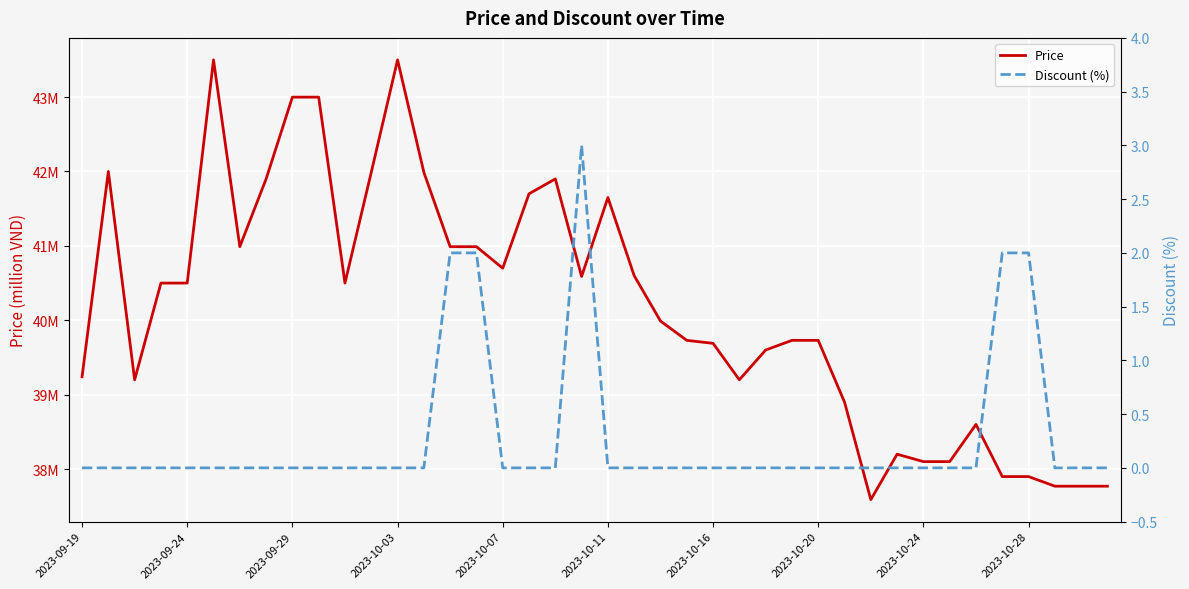

Rank the series at 2023-10-28 from highest to lowest value.

Price, Discount (%)